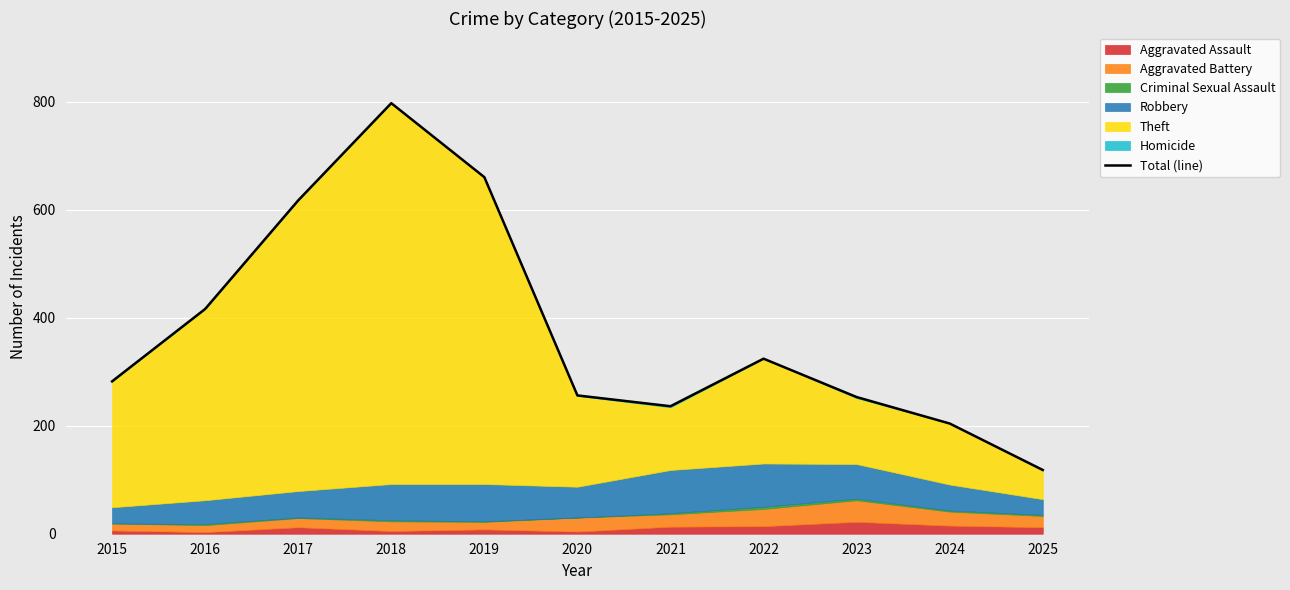

What is the value of the 7th point from the left?

236